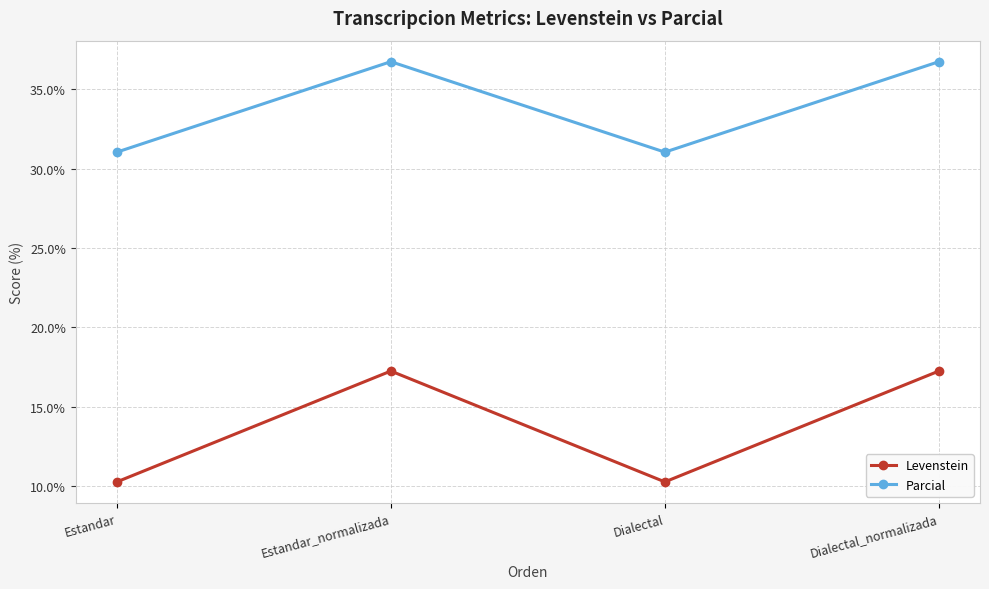

At which category does Levenstein reach its first local peak?

Estandar_normalizada